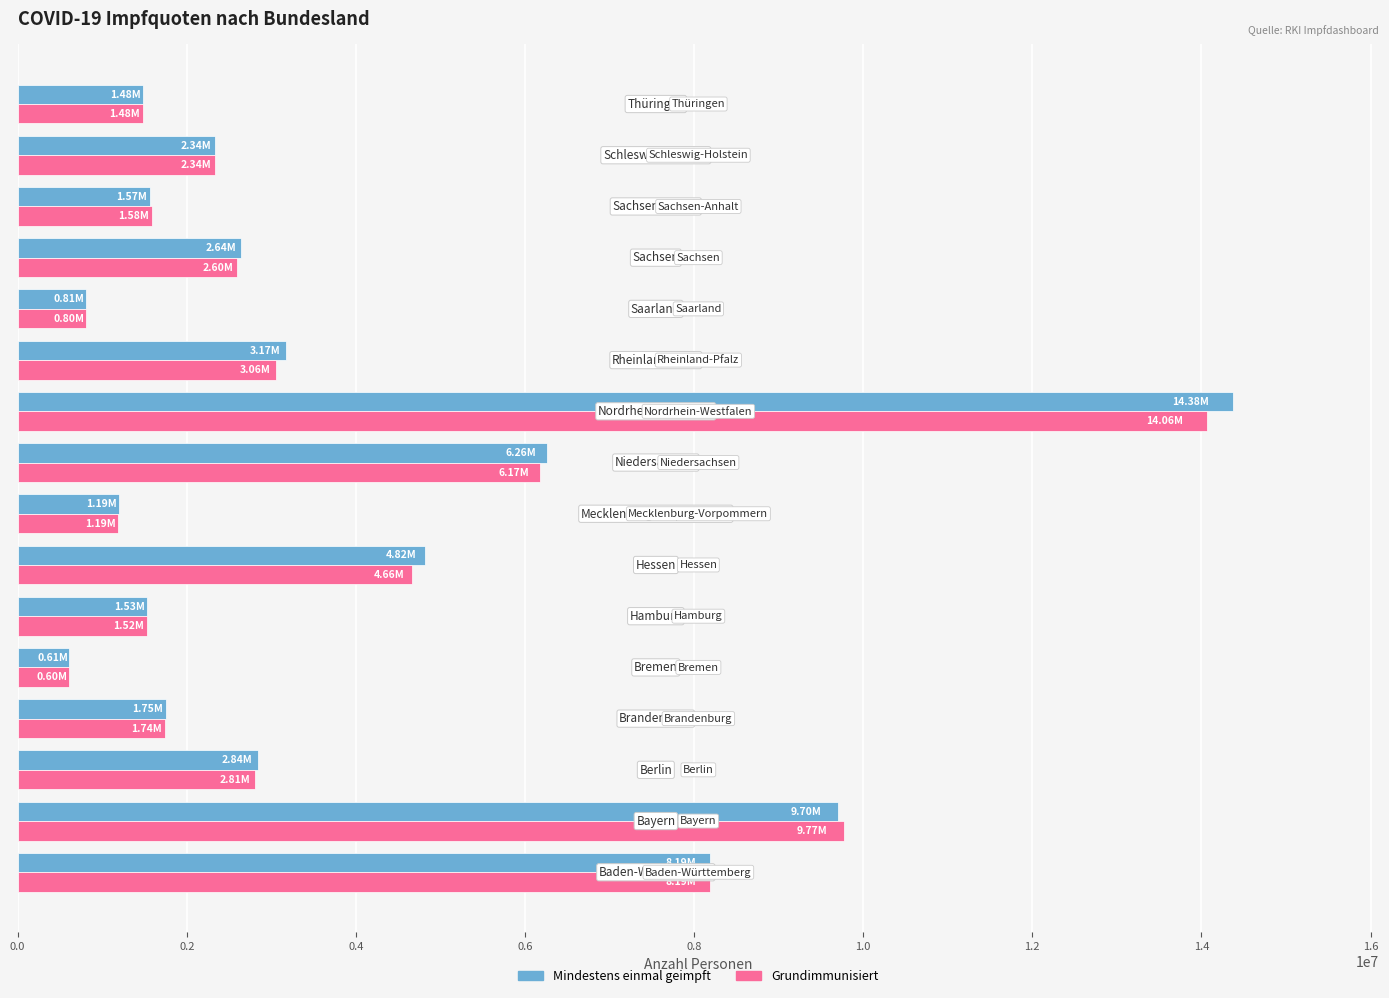

What is the difference between the maximum and second lowest values in the Mindestens einmal geimpft series?

13566069